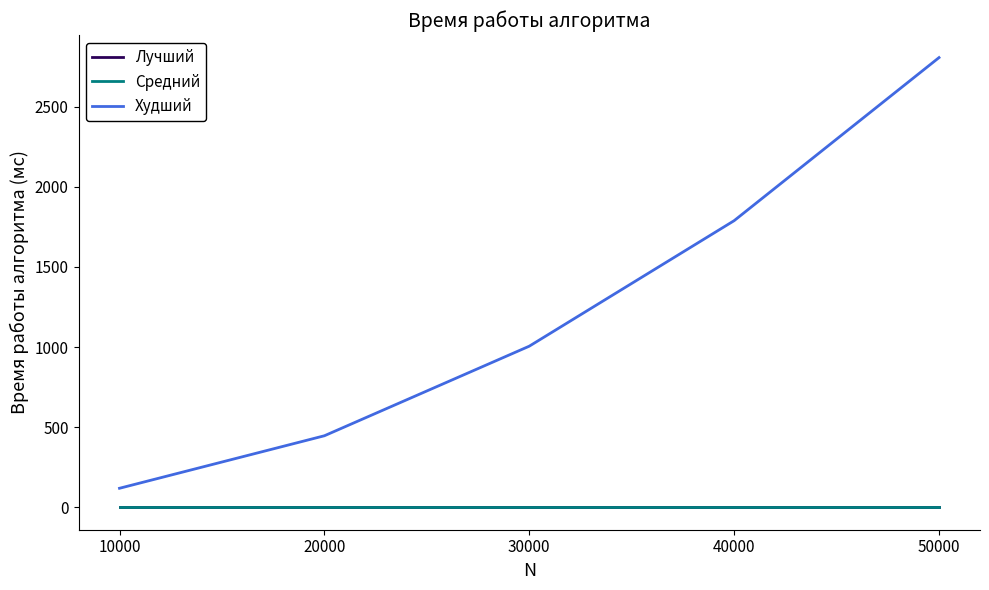

What is the value of the Худший point at the 4th from the left?

1789.0